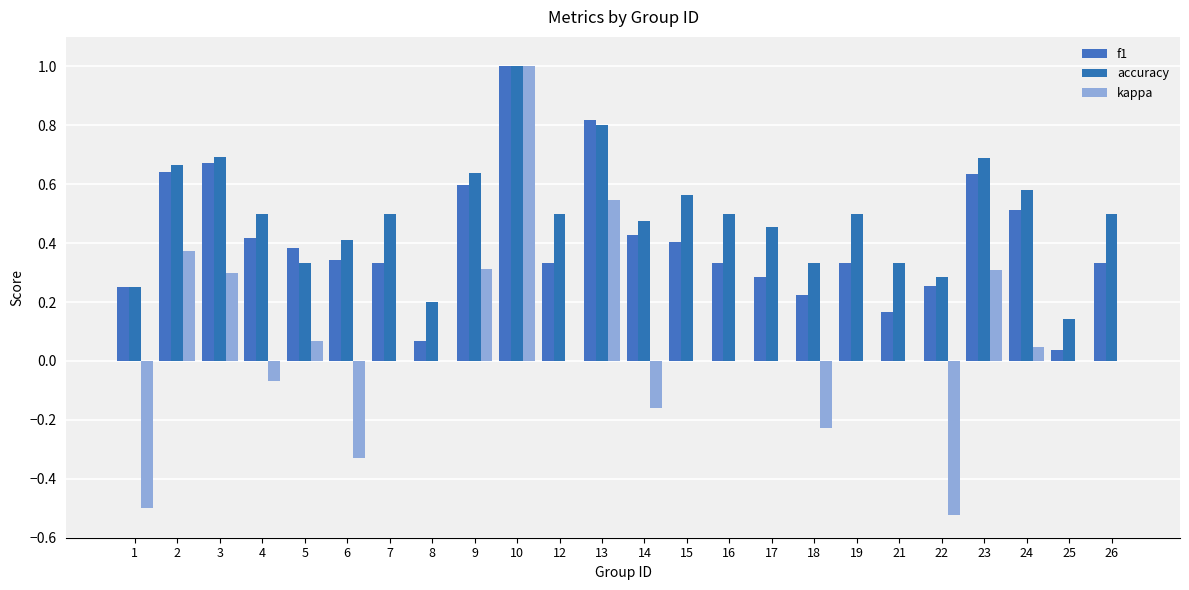

Does the chart contain stacked bars?

No